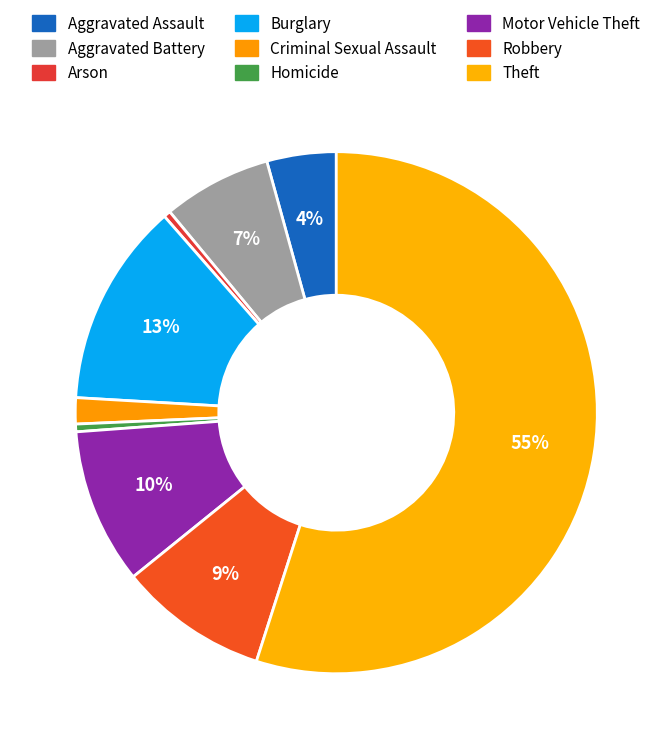

Count the number of slices in the pie.

9